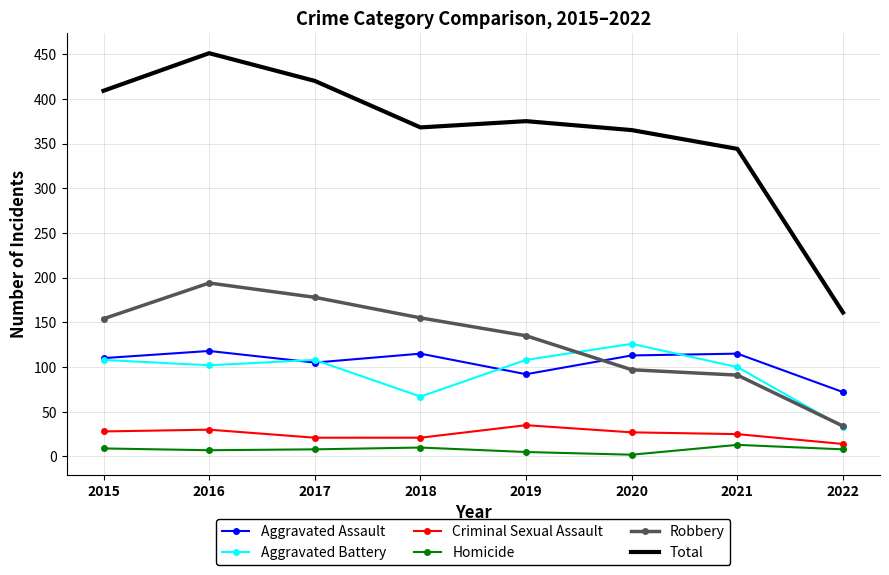

Which series has the widest spread of values?

Total